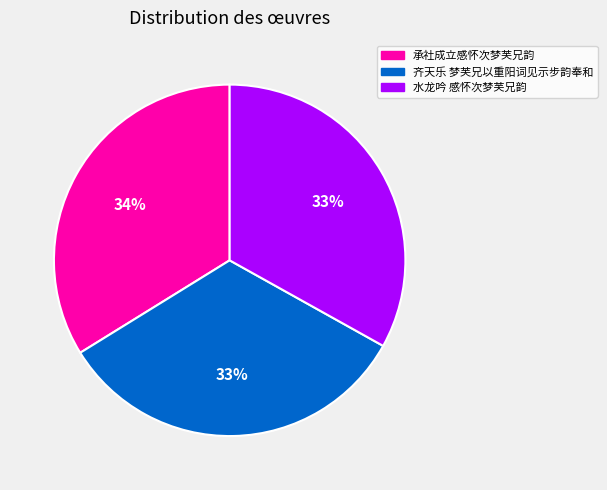

What is the largest slice in the pie chart?

承社成立感怀次梦芙兄韵